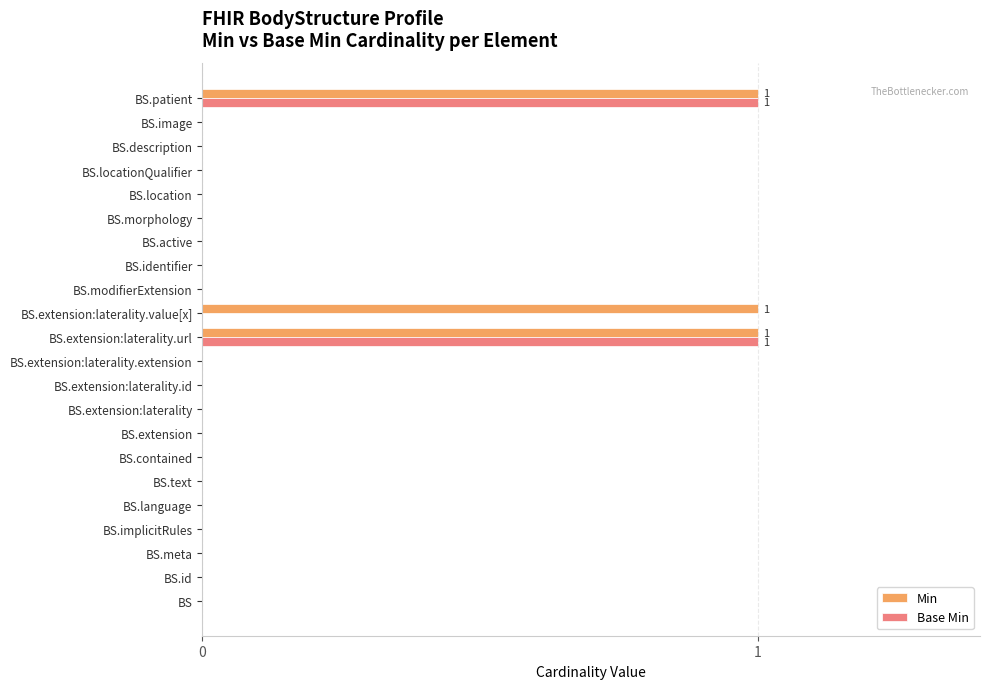

What are all the series names shown in the legend?

Min, Base Min